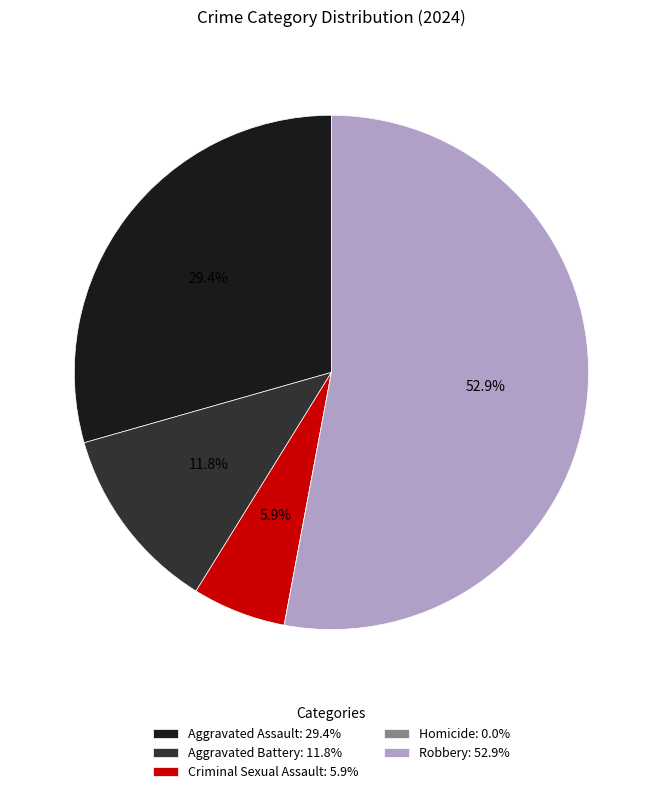

What percentage is the Aggravated Battery slice, to the nearest percent?

12%